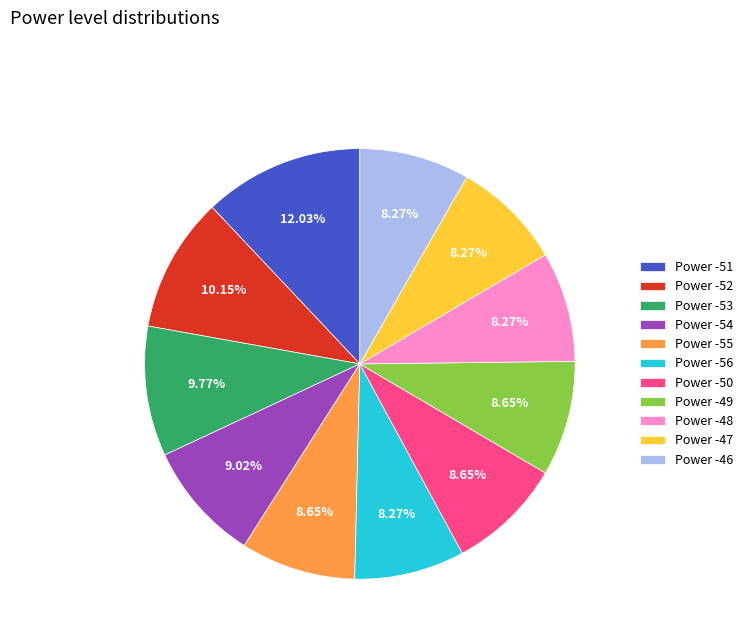

Combined, do Power -47 and Power -51 account for over 50%?

No